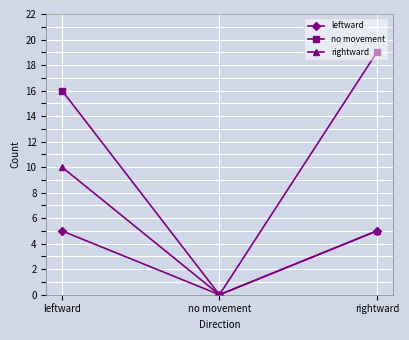

The value of leftward at leftward is 5. True or false?

True